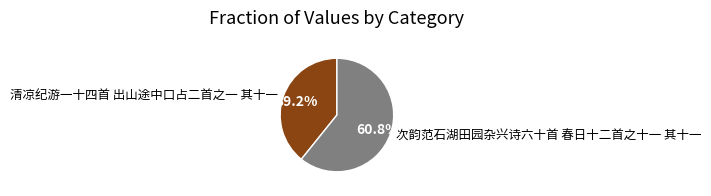

Which slice represents more than half of the pie?

次韵范石湖田园杂兴诗六十首 春日十二首之十一 其十一